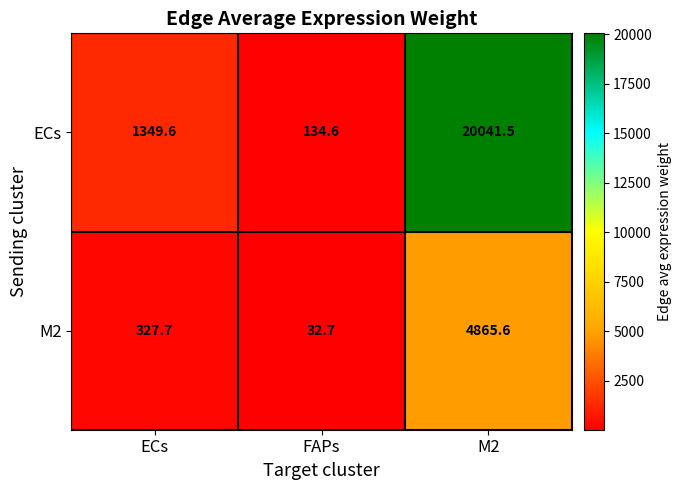

Which series has the largest total across all categories?

ECs